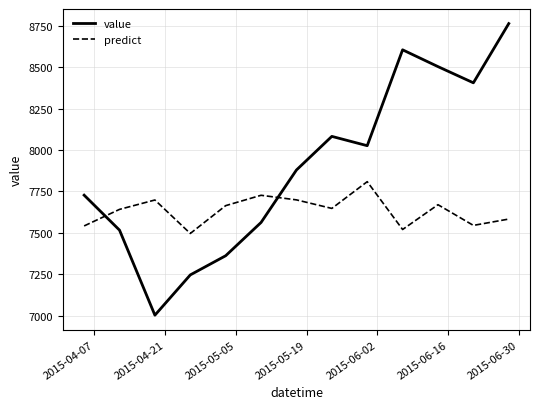

Which series has the widest spread of values?

value